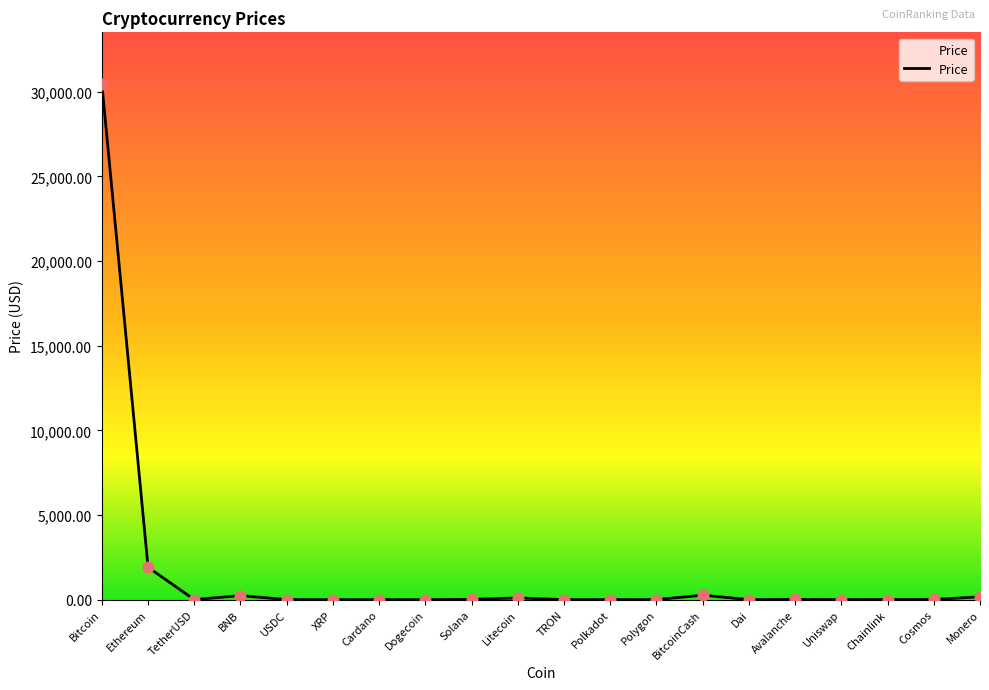

What is the change in value from Bitcoin to Monero?

-30300.3